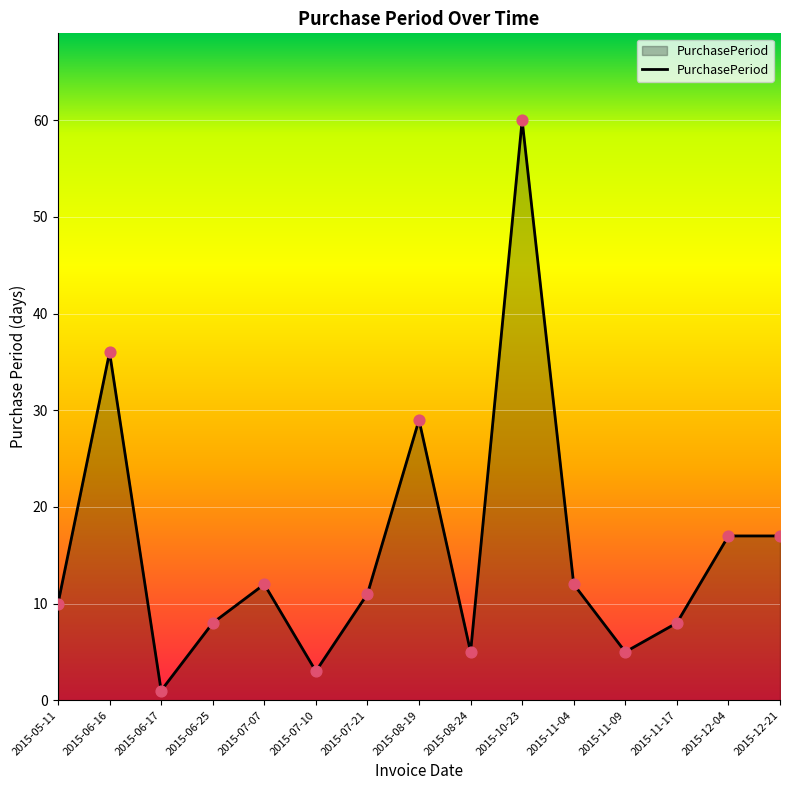

Between 2015-07-10 and 2015-05-11, which is larger?

2015-05-11